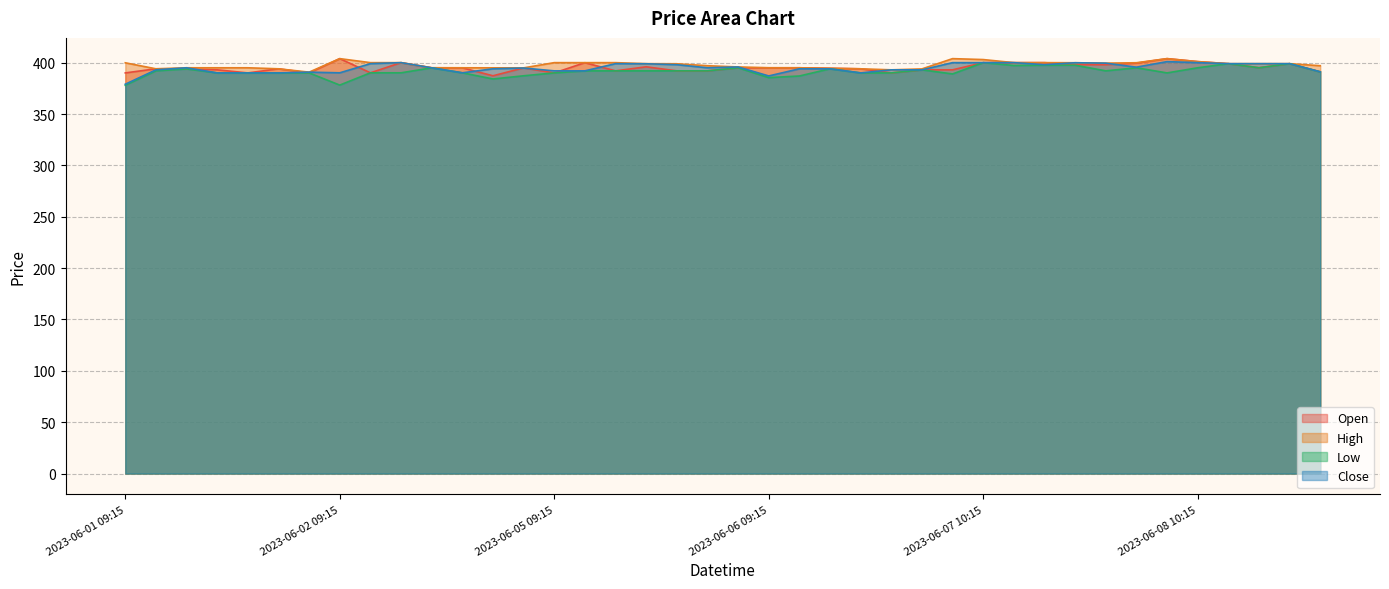

Rank the series by their maximum value, from lowest to highest.

Low, Close, Open, High